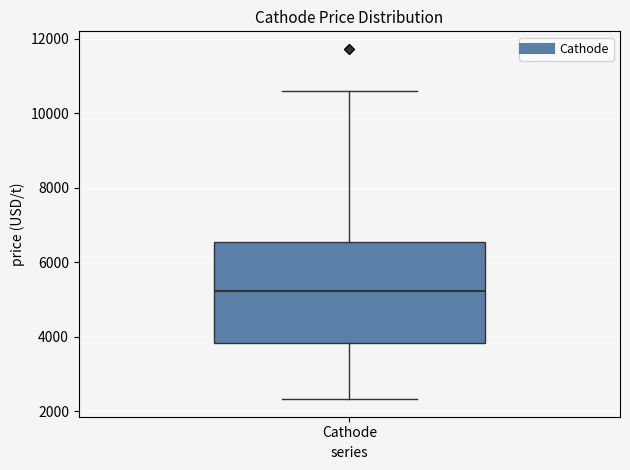

Where does the median line of the box for Cathode sit on the y-axis? The values are not printed on the chart, so give them approximately, as read against the axis.

5200